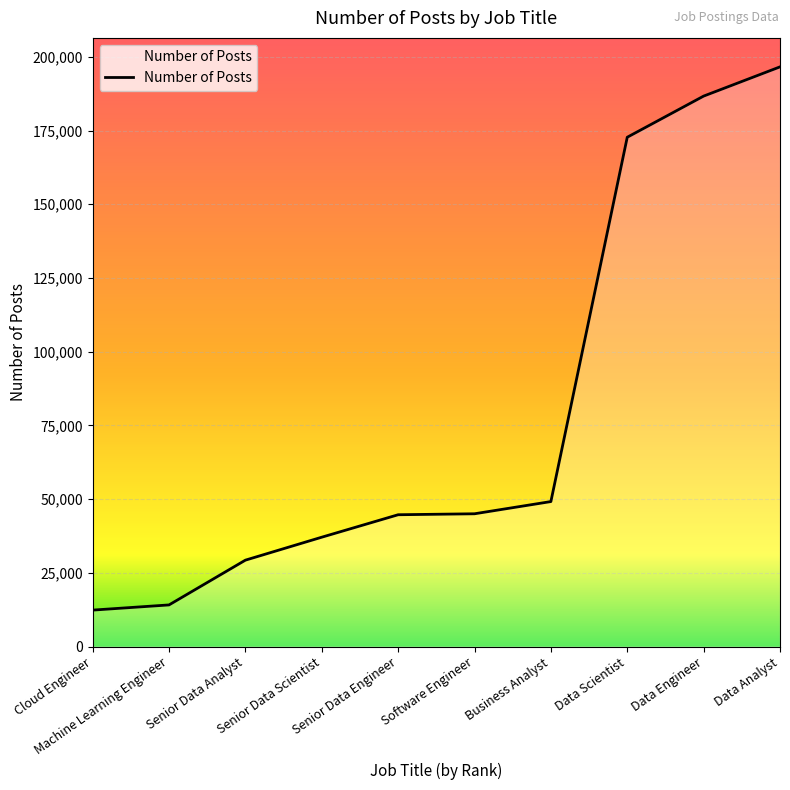

Read the value at Cloud Engineer, to the nearest 100.

12300